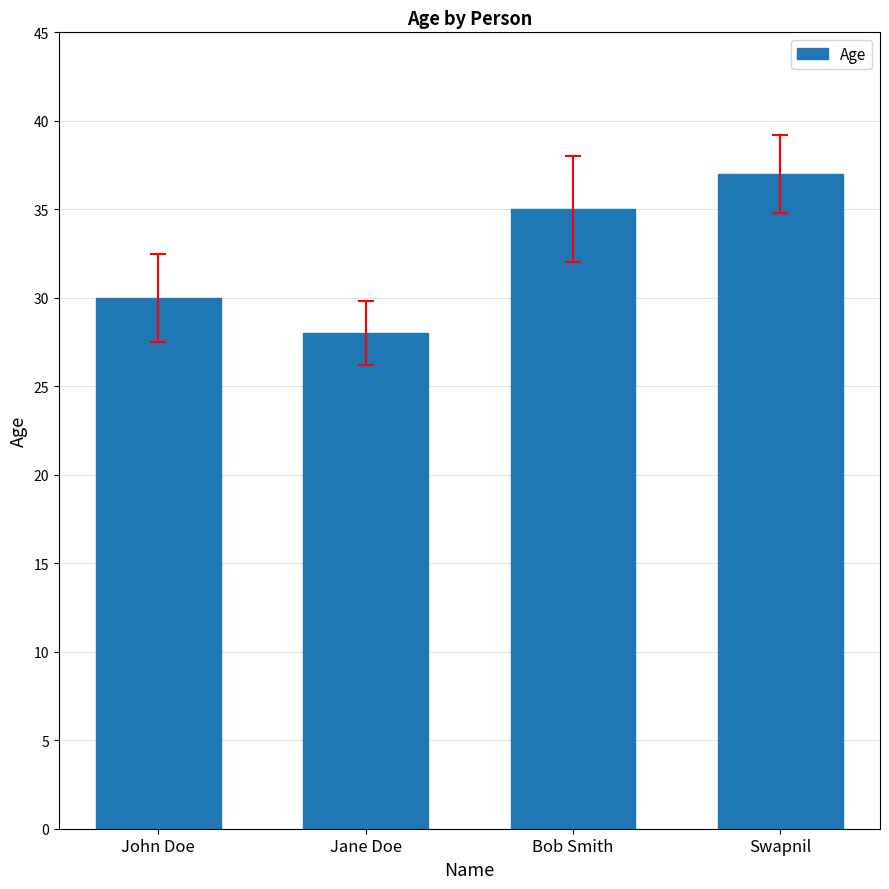

Are the bars horizontal?

No